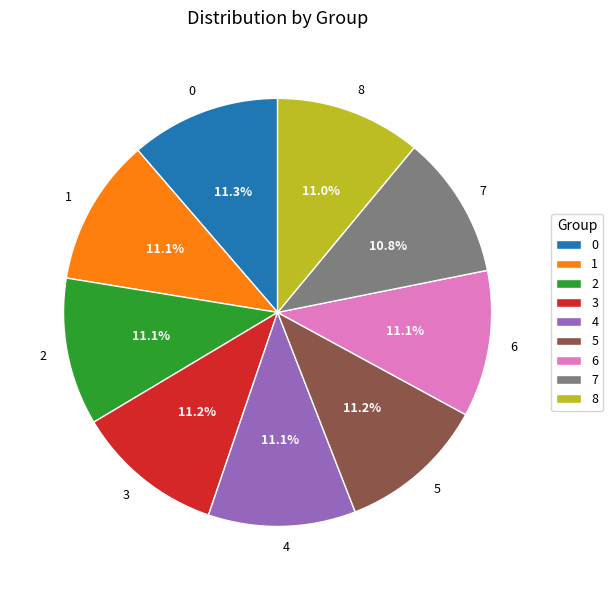

How many segments does this pie chart have?

9